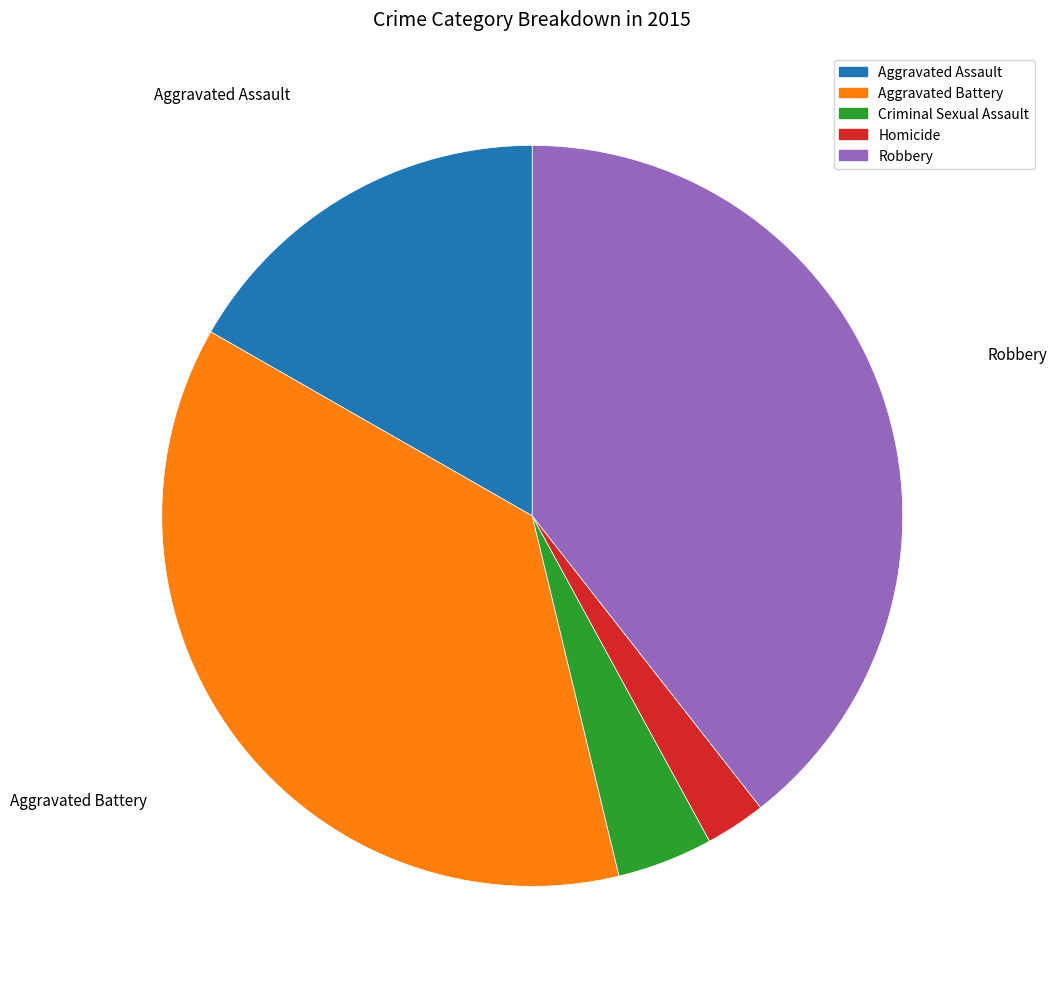

Does Homicide represent more than half of the total?

No